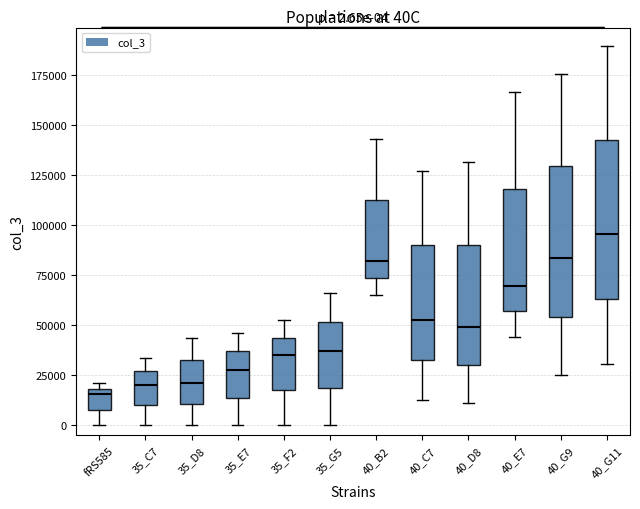

Which box has the highest median line?

40_G11